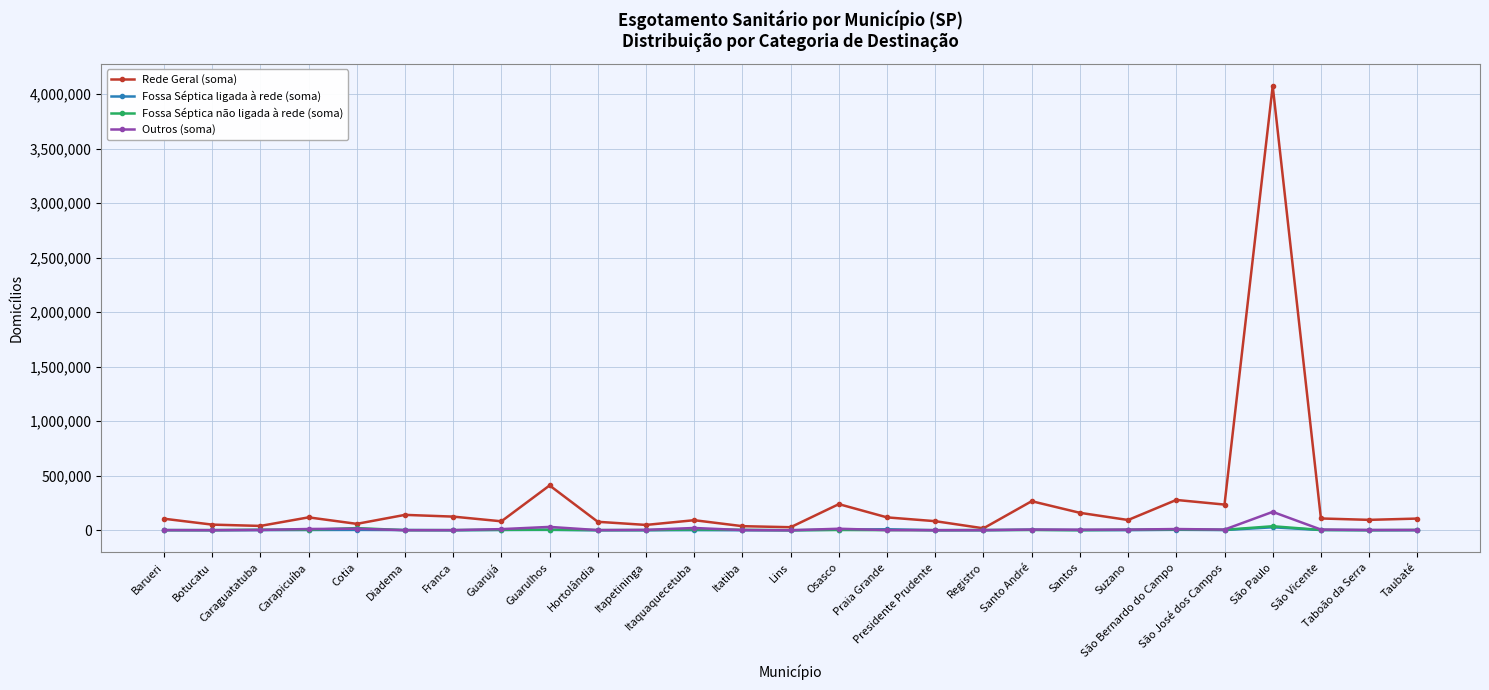

How many categories are shown in the chart?

27